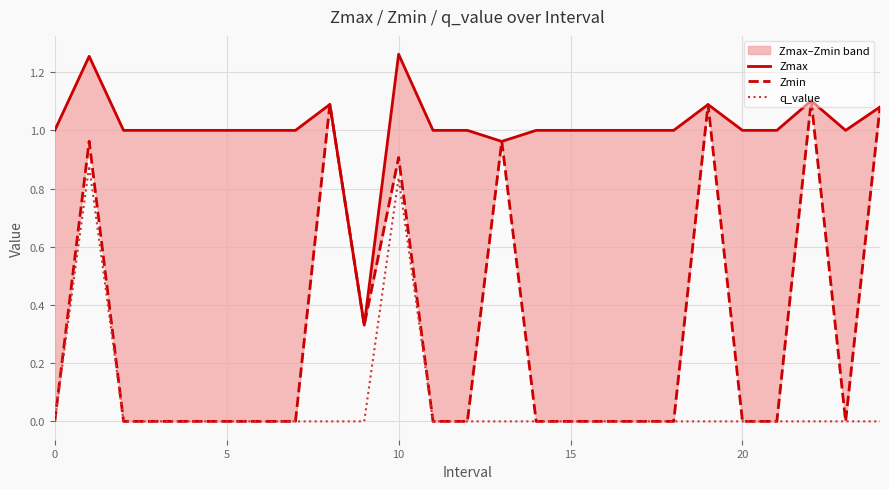

True or false: q_value and Zmin cross at least once.

False